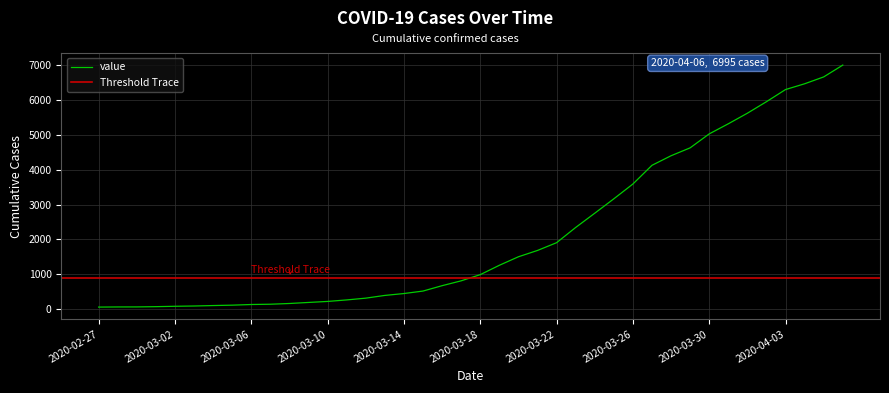

Reading left to right, extract all data points from this chart.

2020-02-27=64	2020-02-28=68	2020-02-29=69	2020-03-01=76	2020-03-02=87	2020-03-03=95	2020-03-04=108	2020-03-05=119	2020-03-06=138	2020-03-07=146	2020-03-08=167	2020-03-09=197	2020-03-10=226	2020-03-11=269	2020-03-12=320	2020-03-13=398	2020-03-14=452	2020-03-15=523	2020-03-16=677	2020-03-17=816	2020-03-18=993	2020-03-19=1261	2020-03-20=1505	2020-03-21=1686	2020-03-22=1908	2020-03-23=2344	2020-03-24=2752	2020-03-25=3165	2020-03-26=3589	2020-03-27=4125	2020-03-28=4399	2020-03-29=4625	2020-03-30=5025	2020-03-31=5314	2020-04-01=5617	2020-04-02=5947	2020-04-03=6295	2020-04-04=6460	2020-04-05=6657	2020-04-06=6995